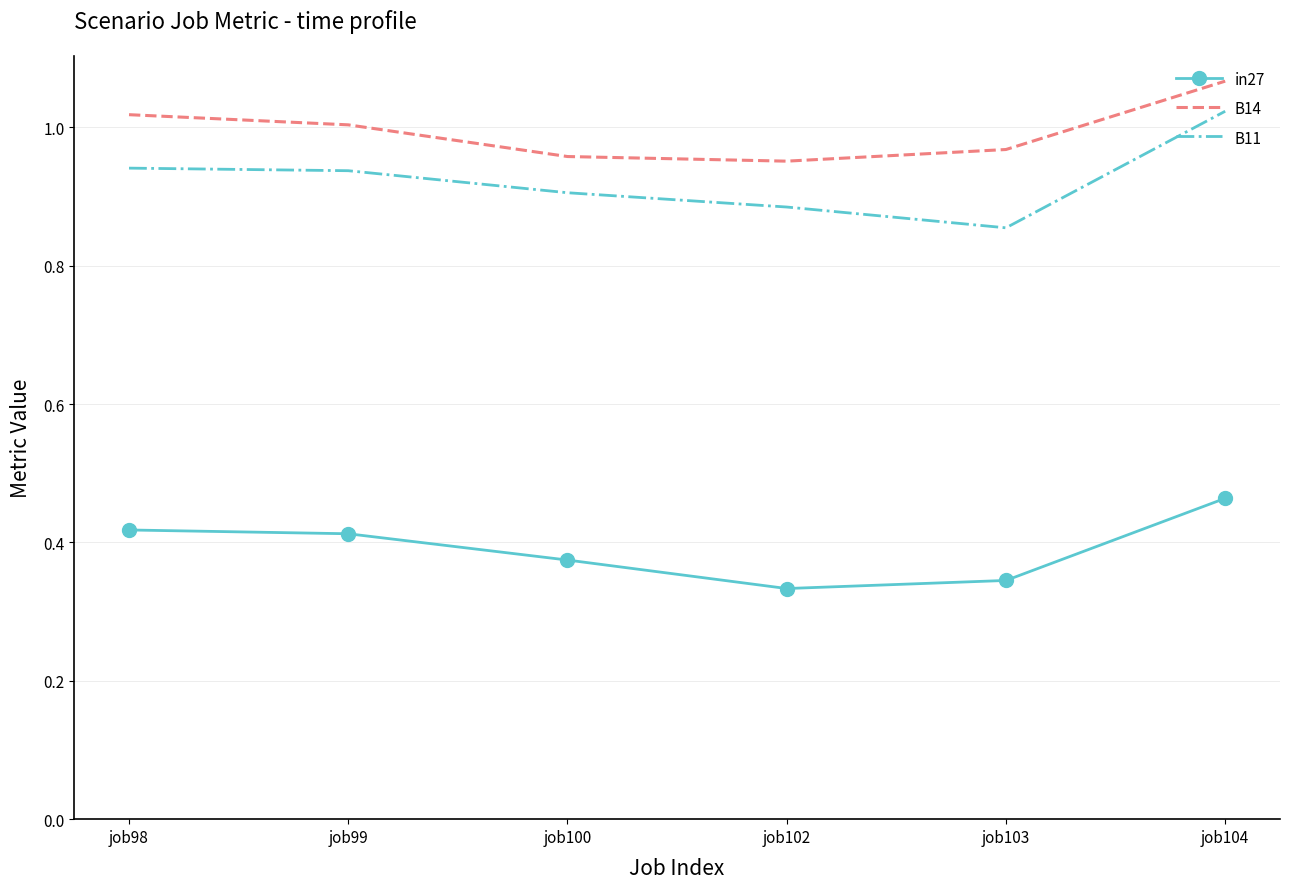

True or false: B14 and B11 intersect in this chart.

False